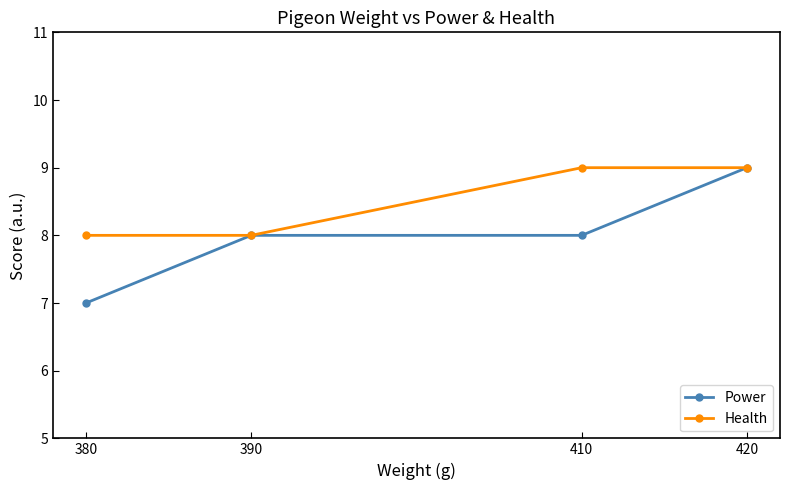

Rank the series at 410 from lowest to highest value.

Power, Health